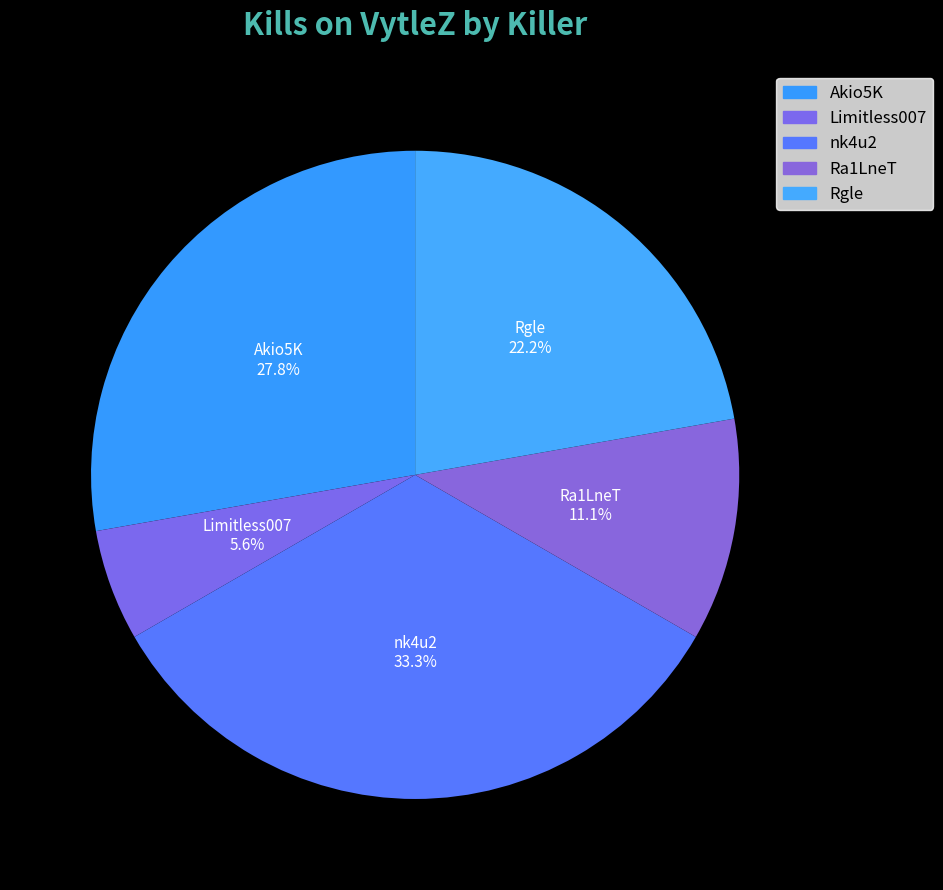

Which slice is the smallest?

Limitless007